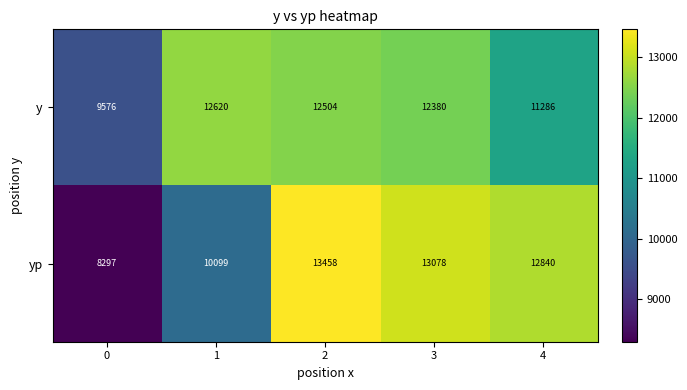

What is the lowest value of the y series?

9576